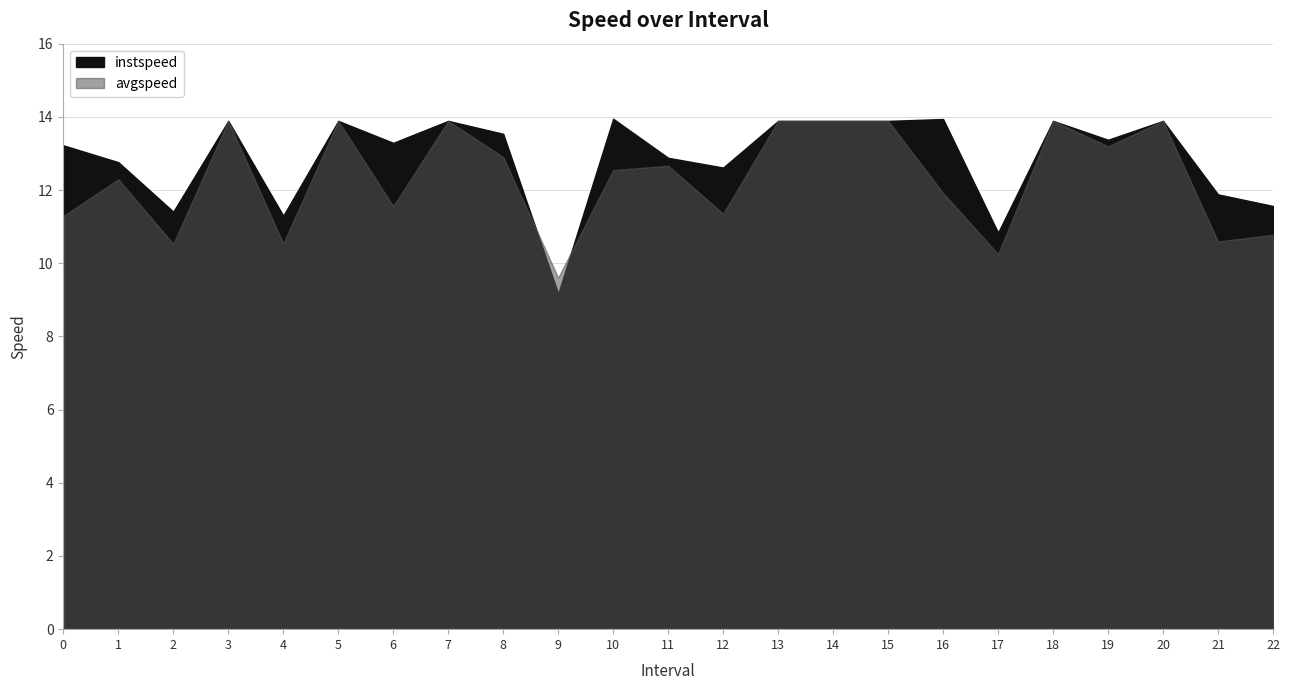

Where is avgspeed nearest to the value 11?

22.0